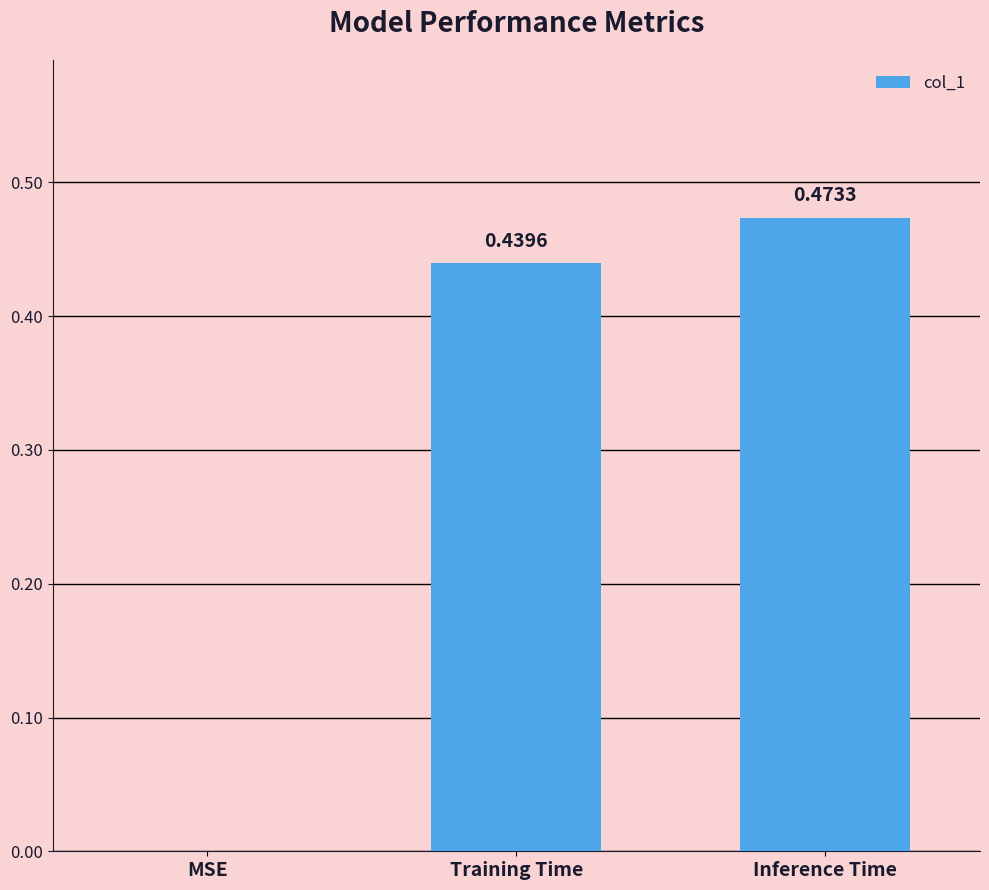

Where is the data nearest to the value 0?

MSE